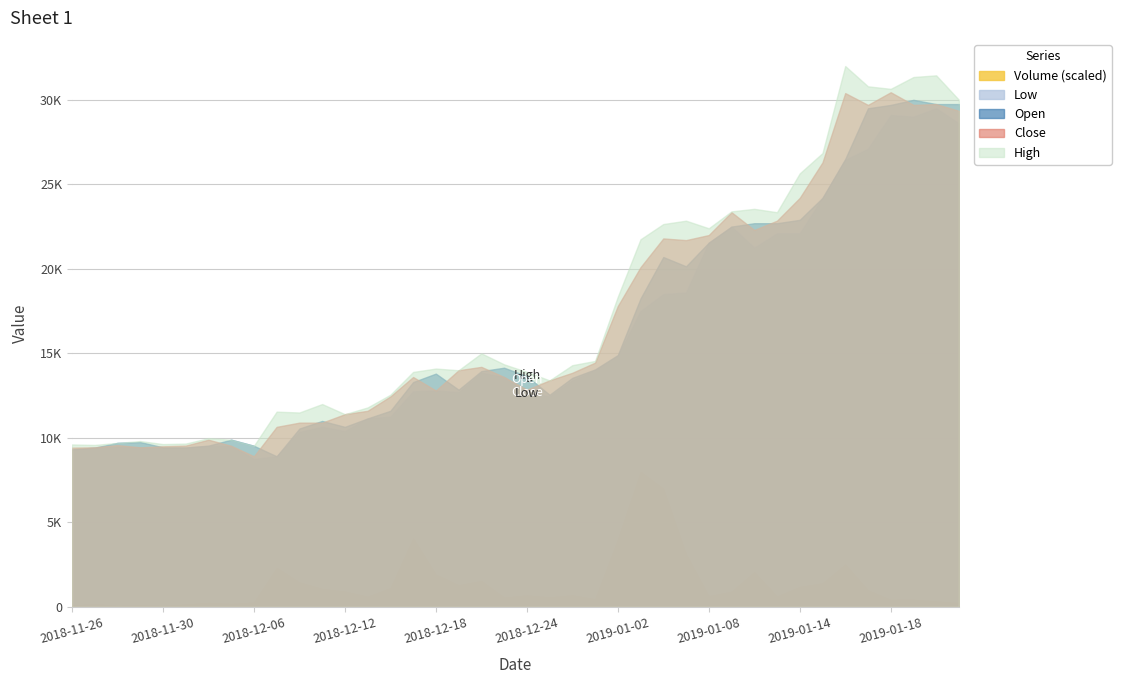

True or false: Low has more than 2 interior local peaks.

True